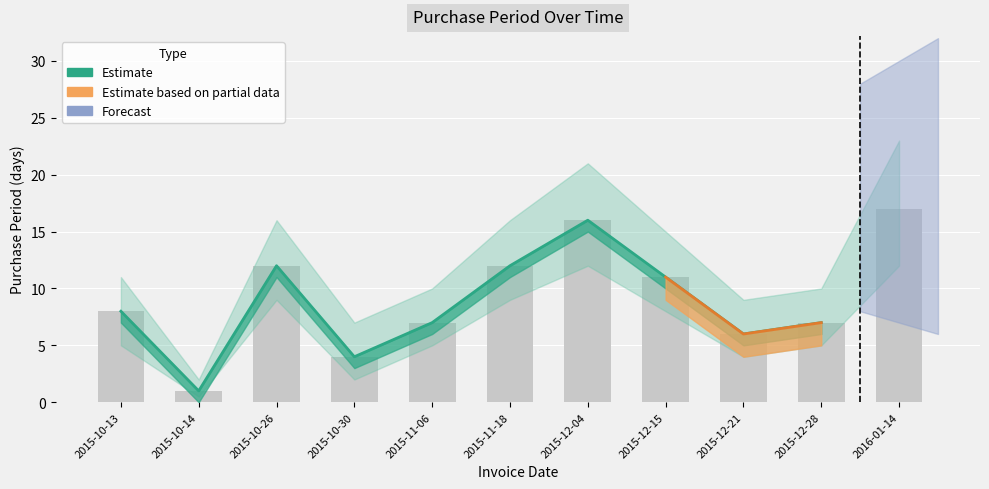

How many data points are above 8?

5